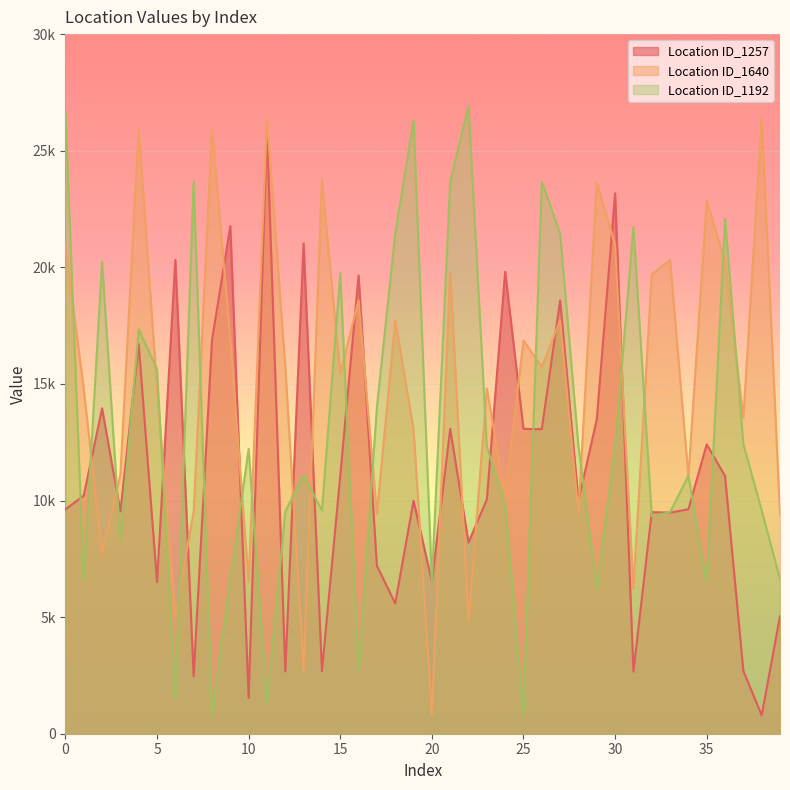

At which label does Location ID_1192 reach its minimum?

8